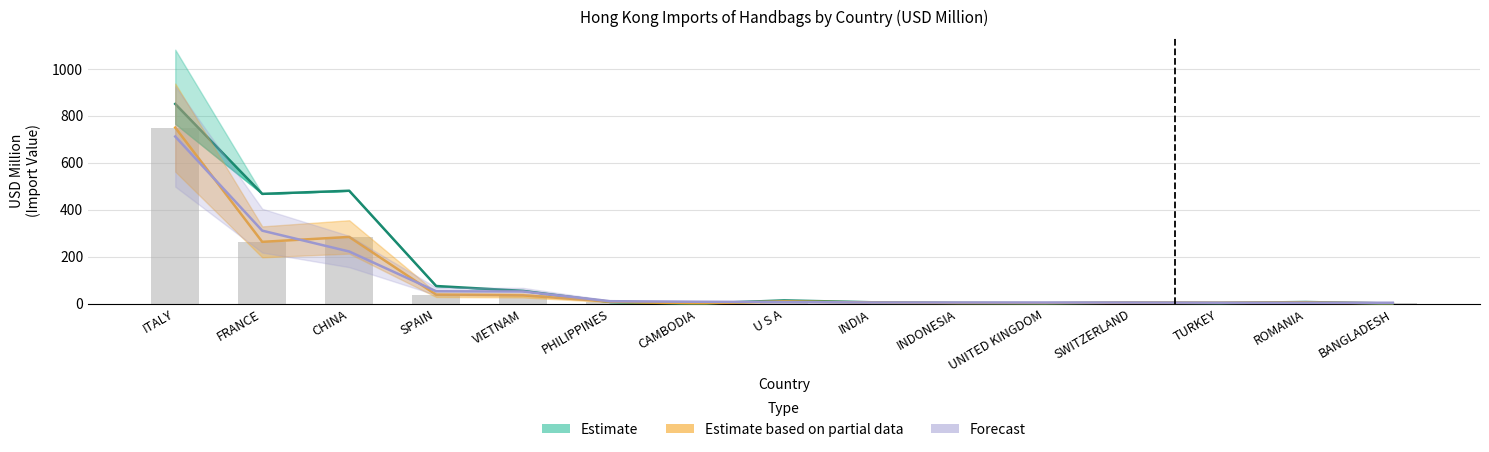

The Estimate based on partial data series shows 750.0 at ITALY. True or false?

True